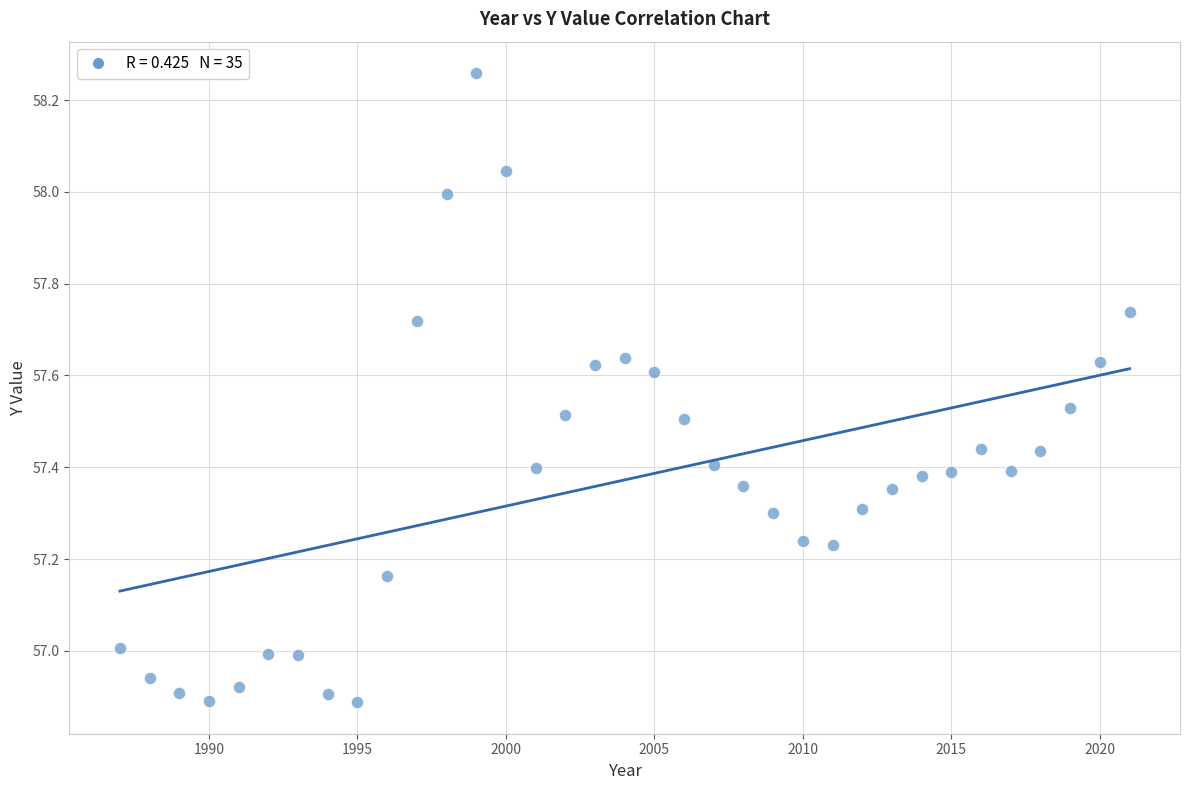

What is the range of Y values (max minus min)?

1.4